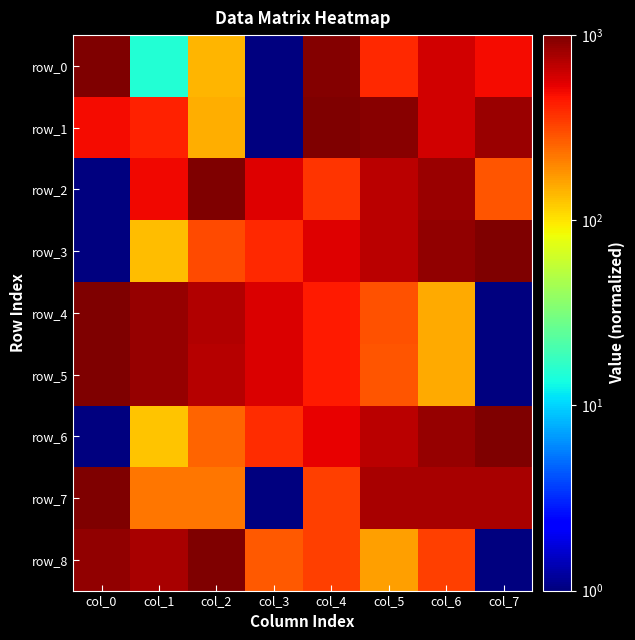

What is the sum of all row_2 values?

4239.7